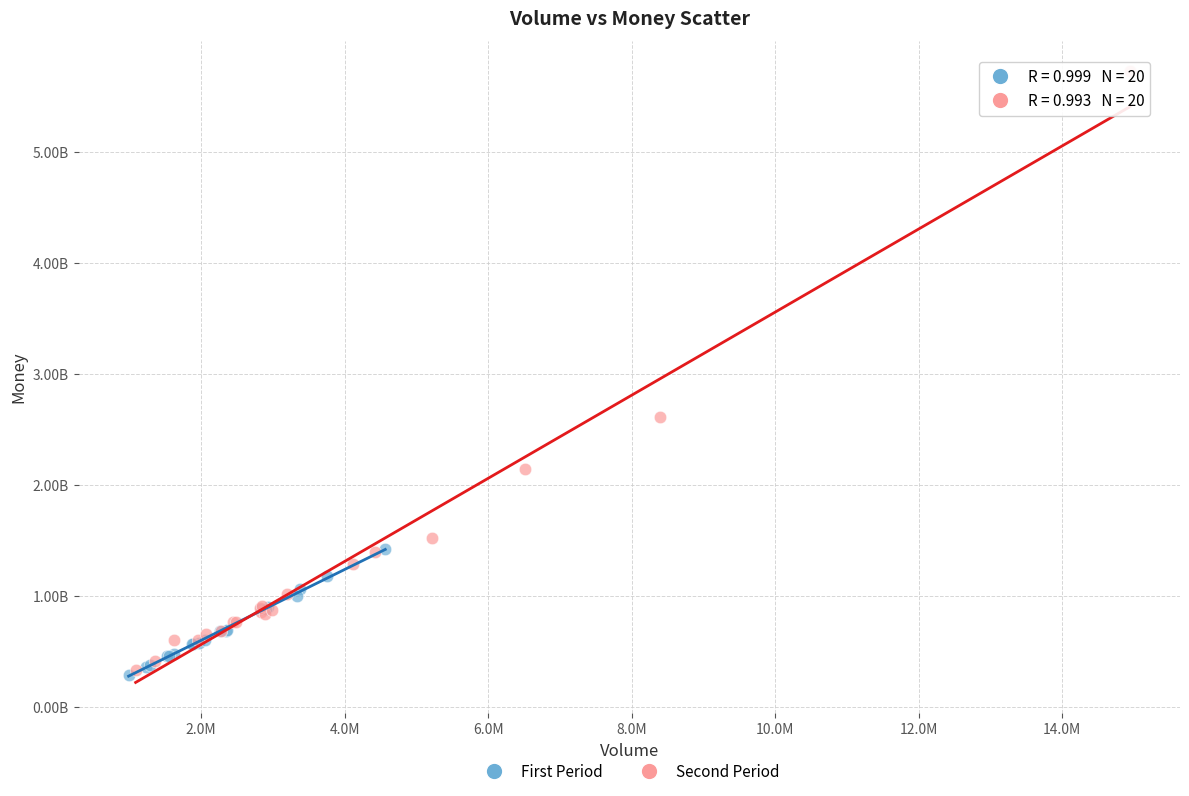

Which series contains the highest Y value?

Second Period